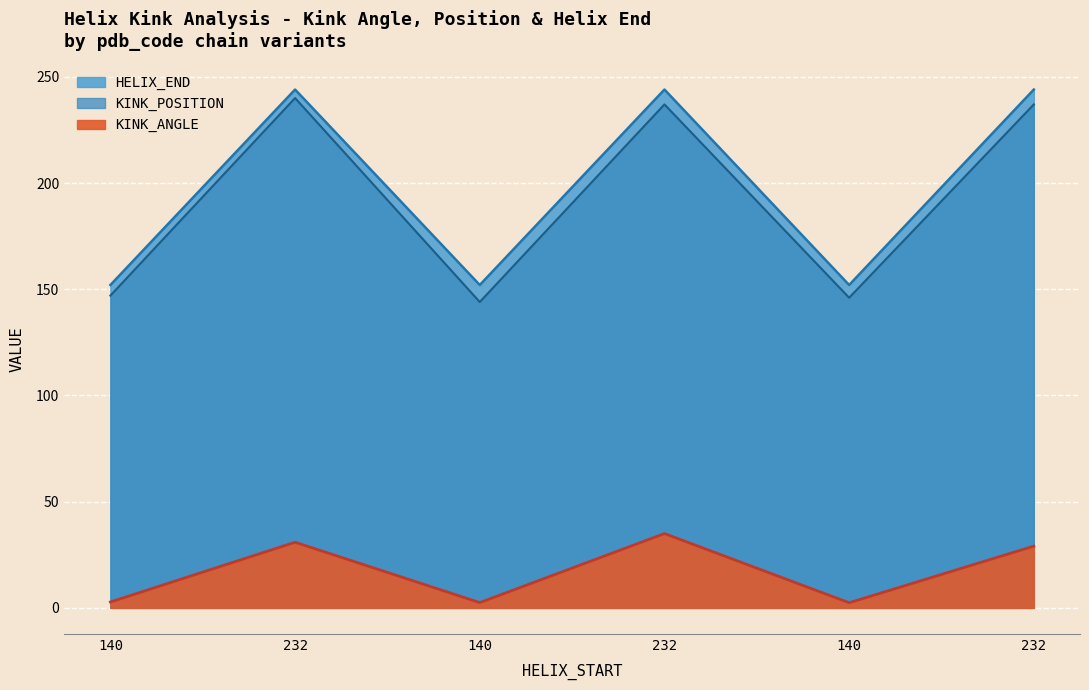

What is the label of the 5th point from the right?

232